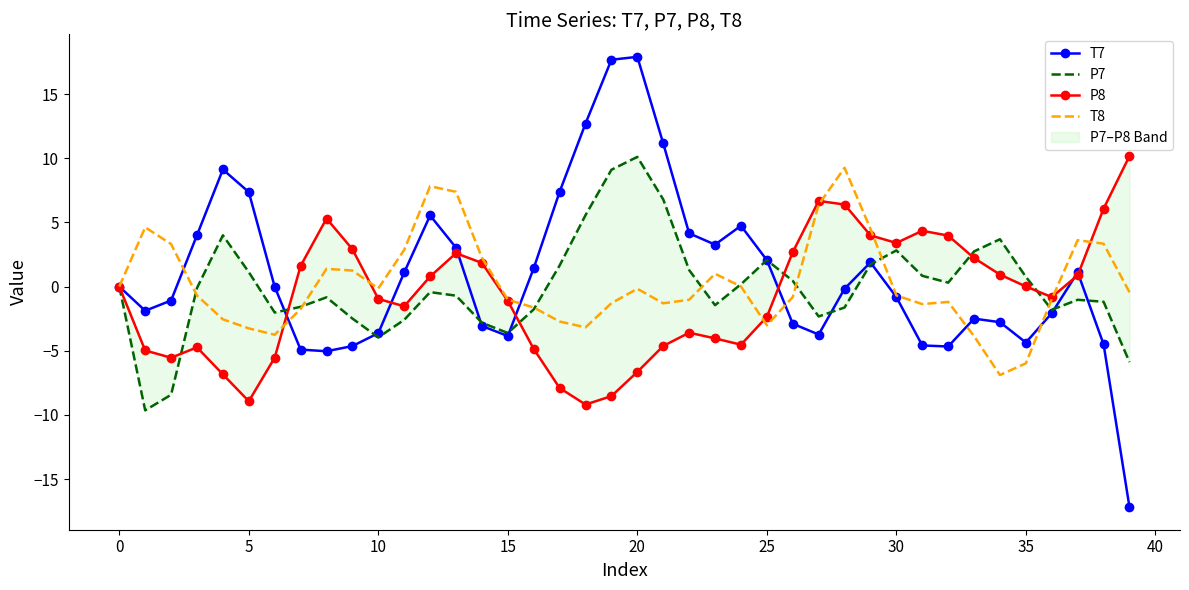

How many times do T7 and P8 cross each other?

7